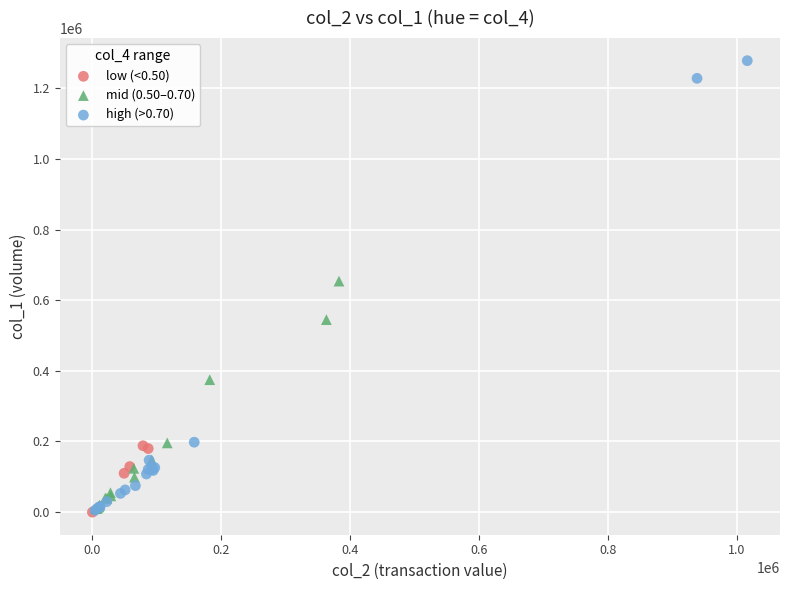

Which series contains the highest Y value?

high (>0.70)